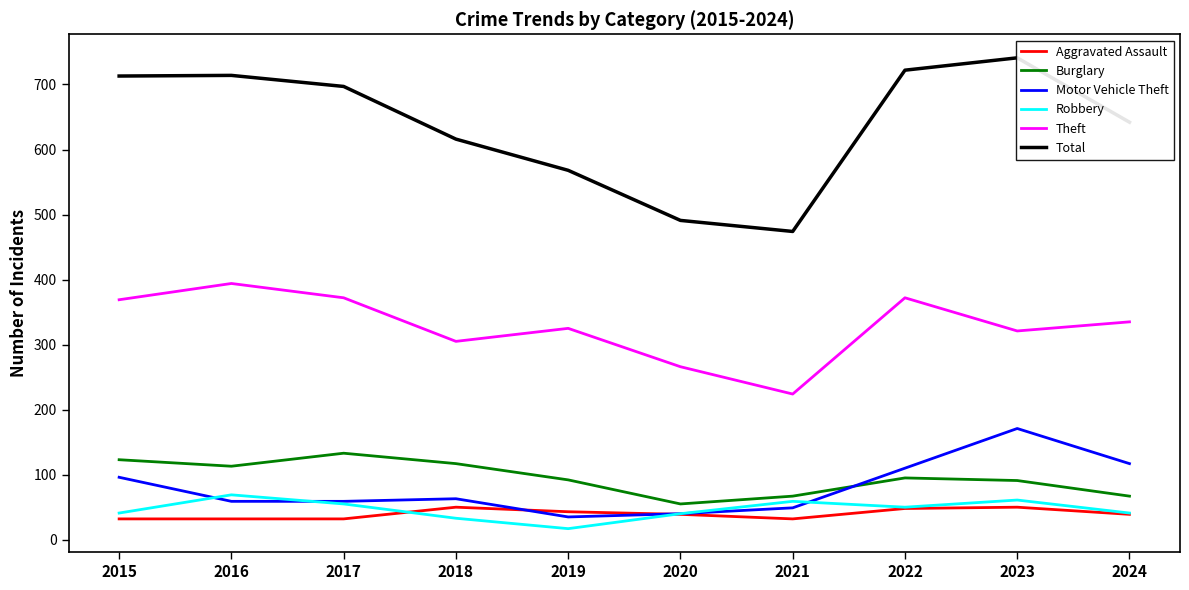

At which category does Theft reach its first local peak?

2016